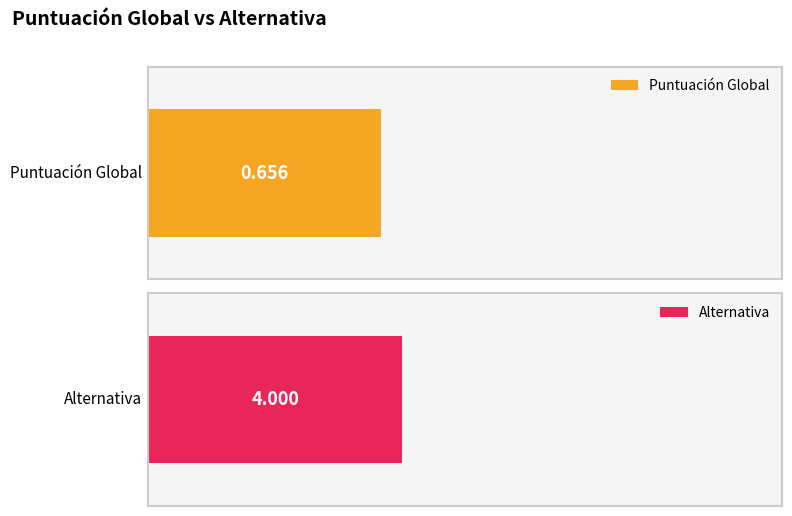

Rank the series by their maximum value, from highest to lowest.

Alternativa, Puntuación Global